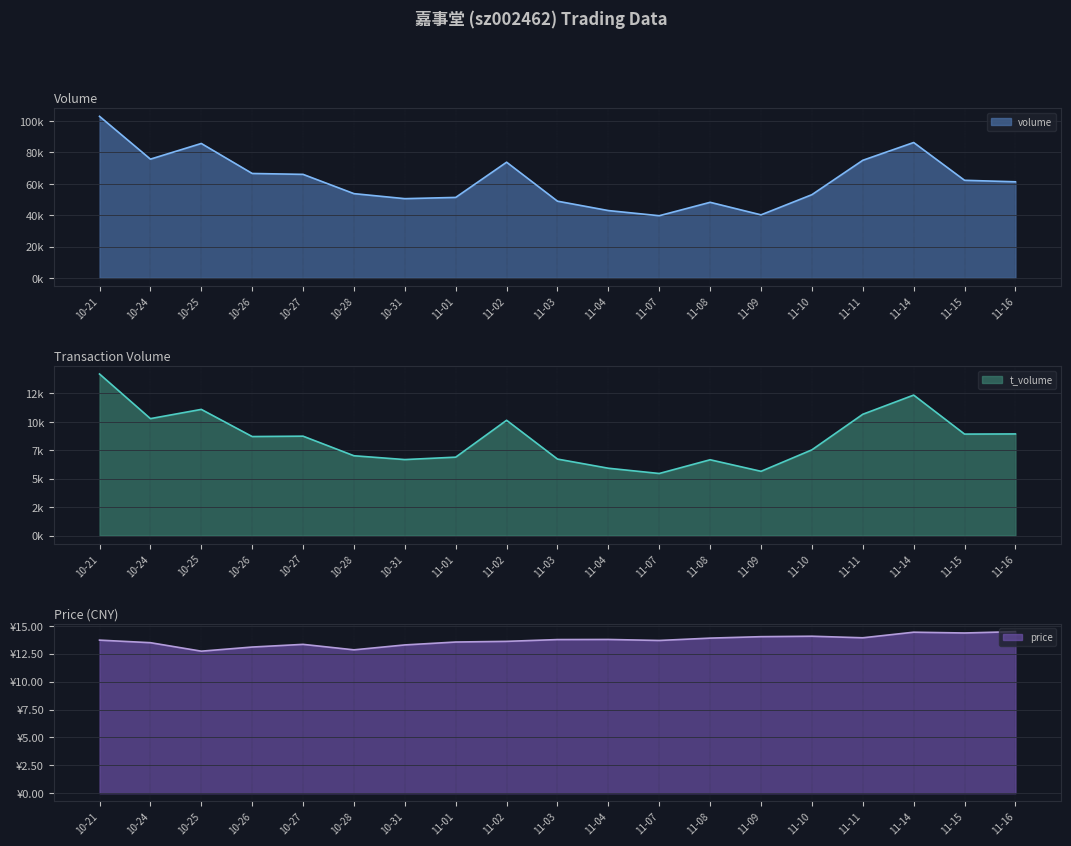

Rank the series at 11-07 from highest to lowest value.

volume, t_volume, price